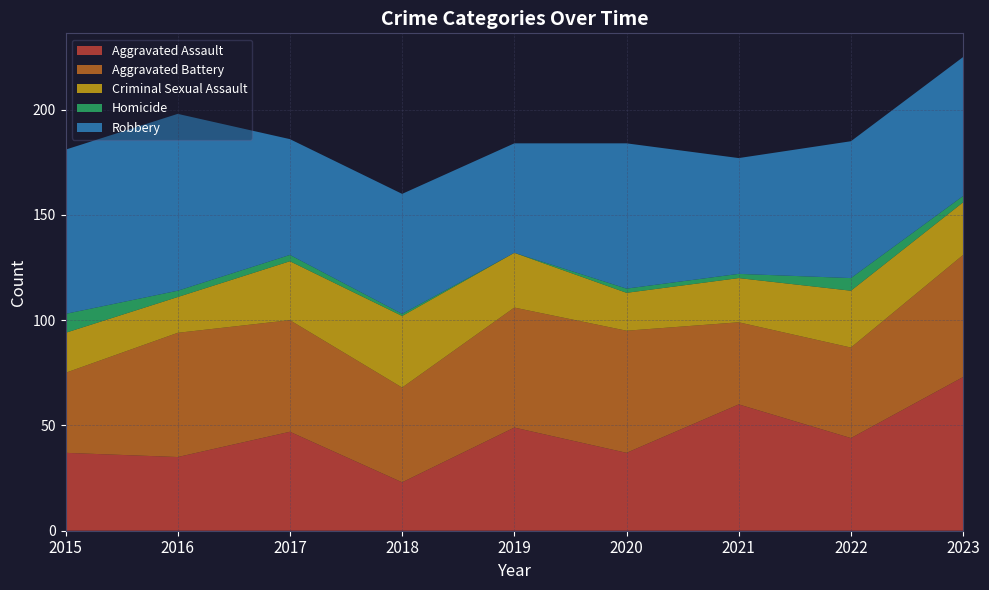

Reading left to right, extract all data points from this chart.

Aggravated Assault: 2015=37	2016=35	2017=47	2018=23	2019=49	2020=37	2021=60	2022=44	2023=73
Aggravated Battery: 2015=38	2016=59	2017=53	2018=45	2019=57	2020=58	2021=39	2022=43	2023=58
Criminal Sexual Assault: 2015=19	2016=17	2017=28	2018=34	2019=26	2020=18	2021=21	2022=27	2023=25
Homicide: 2015=9	2016=3	2017=3	2018=1	2019=0	2020=2	2021=2	2022=6	2023=3
Robbery: 2015=78	2016=84	2017=55	2018=57	2019=52	2020=69	2021=55	2022=65	2023=66